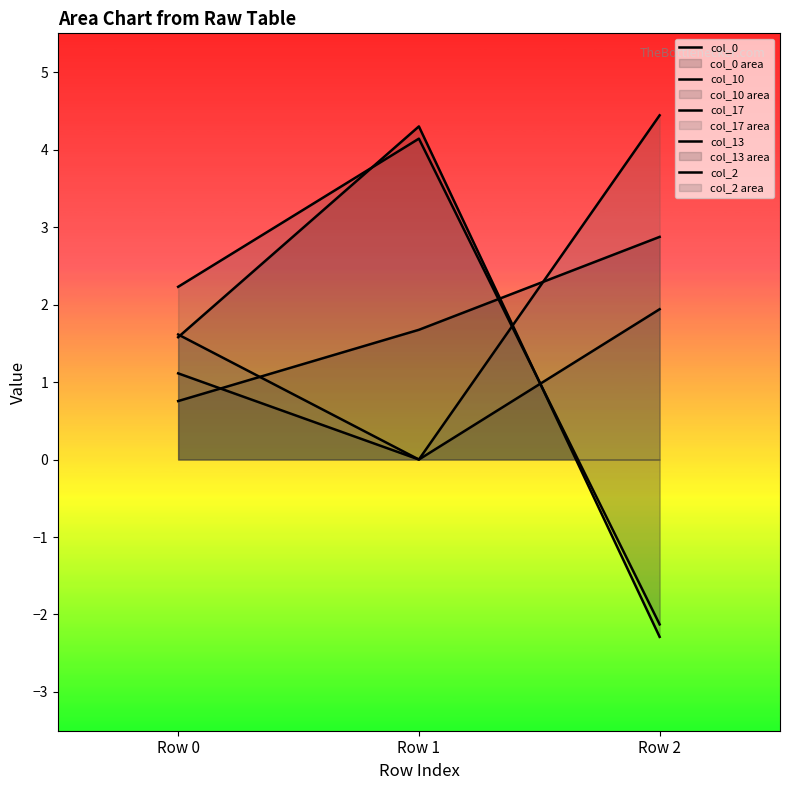

The value of col_17 at Row 0 is 1.6. True or false?

True